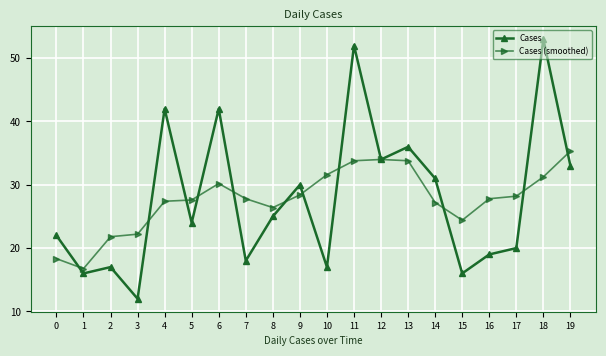

What is the minimum value for Cases (smoothed)?

16.8